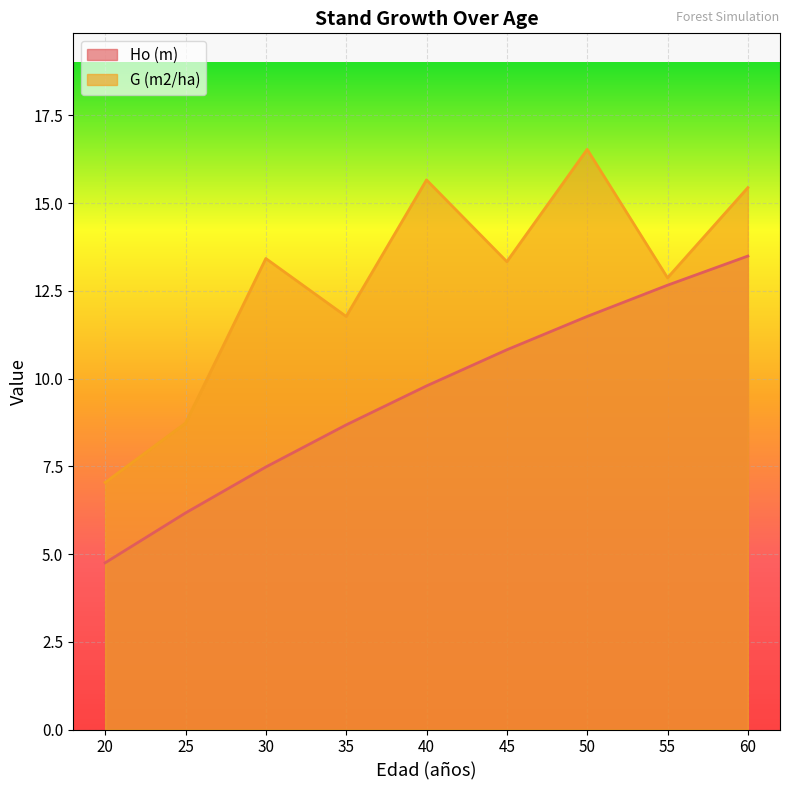

At which category is the sum across all series the highest?

60